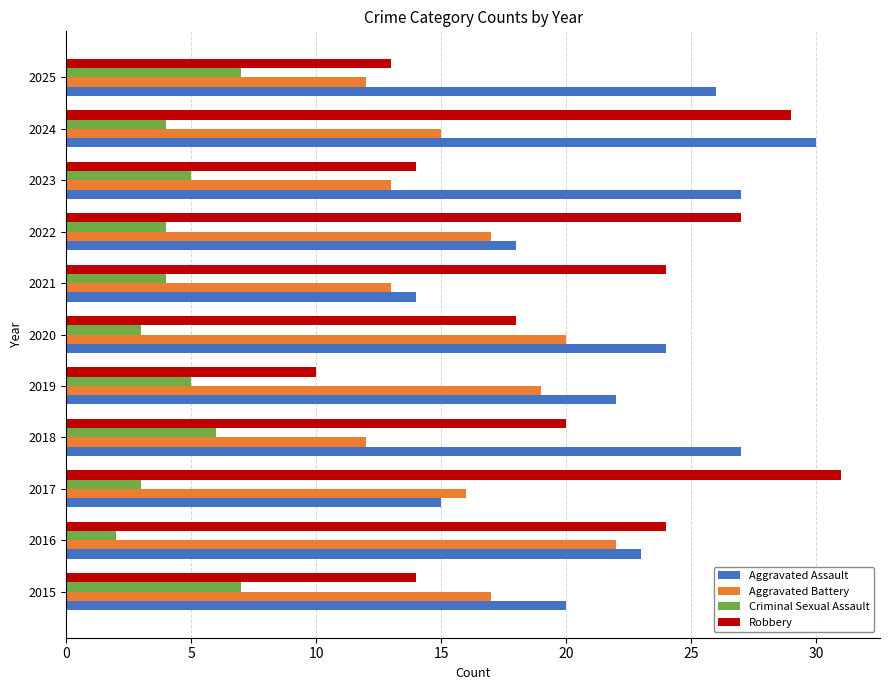

How many data points does each series have?

11